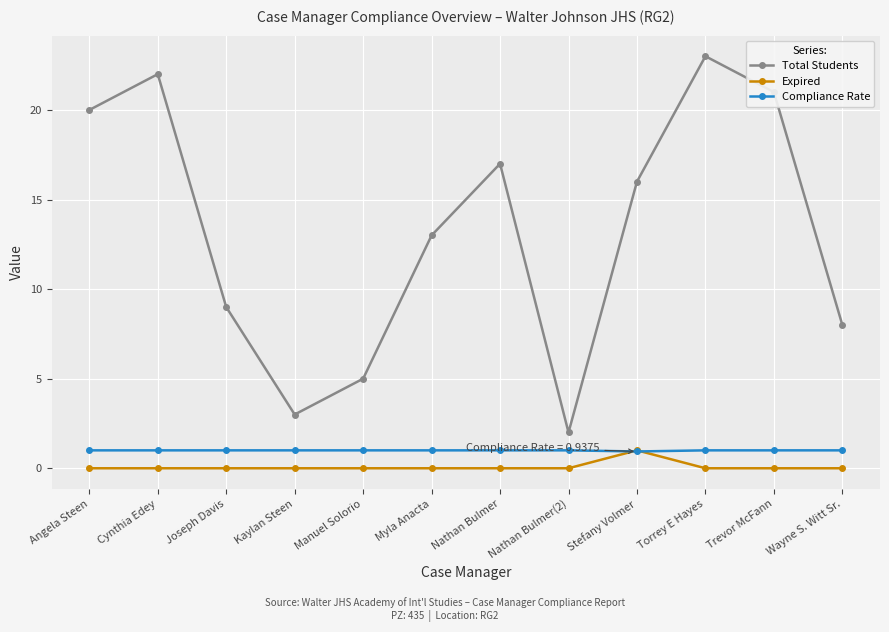

Between Joseph Davis and Myla Anacta, which series saw the biggest shift?

Total Students